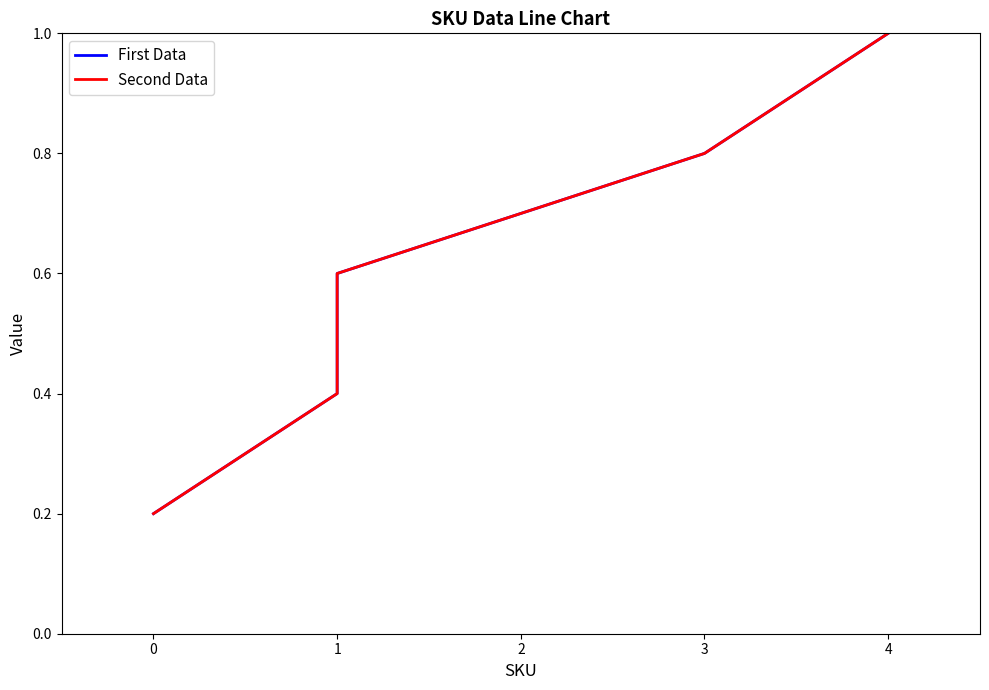

True or false: Second Data and First Data cross at least once.

False